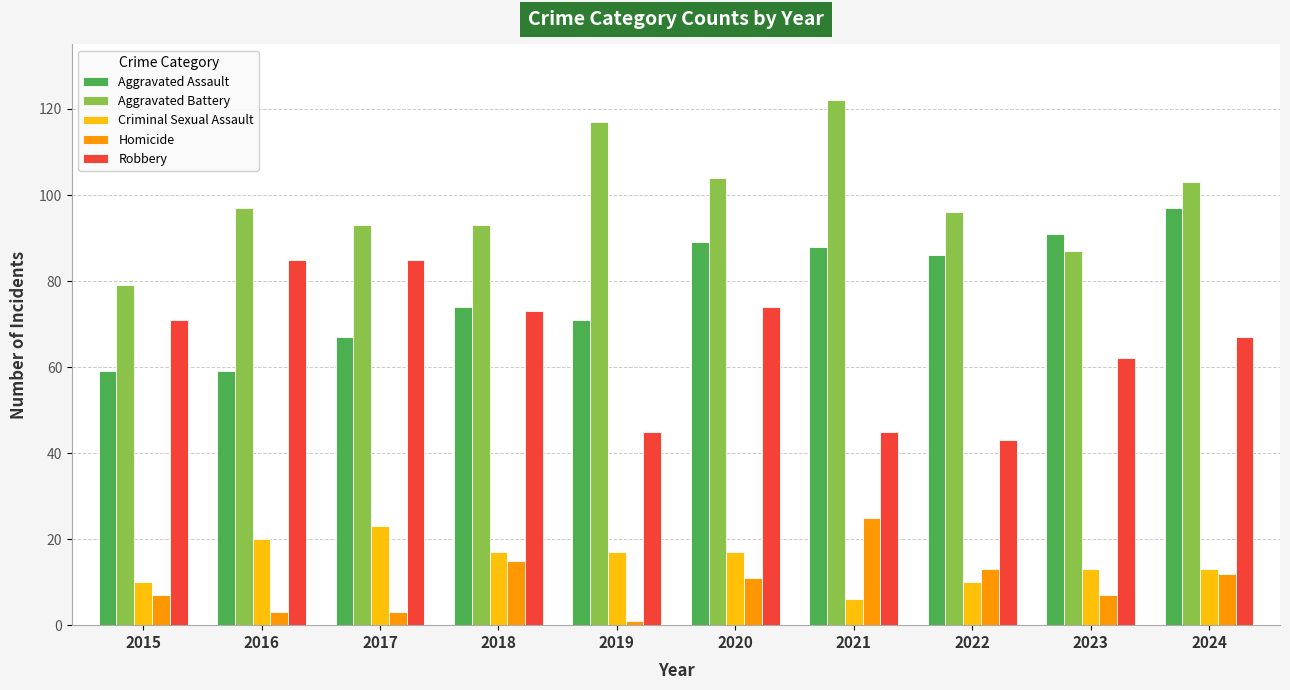

Reading left to right, what are all the values shown in this chart?

Aggravated Assault: 59	59	67	74	71	89	88	86	91	97
Aggravated Battery: 79	97	93	93	117	104	122	96	87	103
Criminal Sexual Assault: 10	20	23	17	17	17	6	10	13	13
Homicide: 7	3	3	15	1	11	25	13	7	12
Robbery: 71	85	85	73	45	74	45	43	62	67